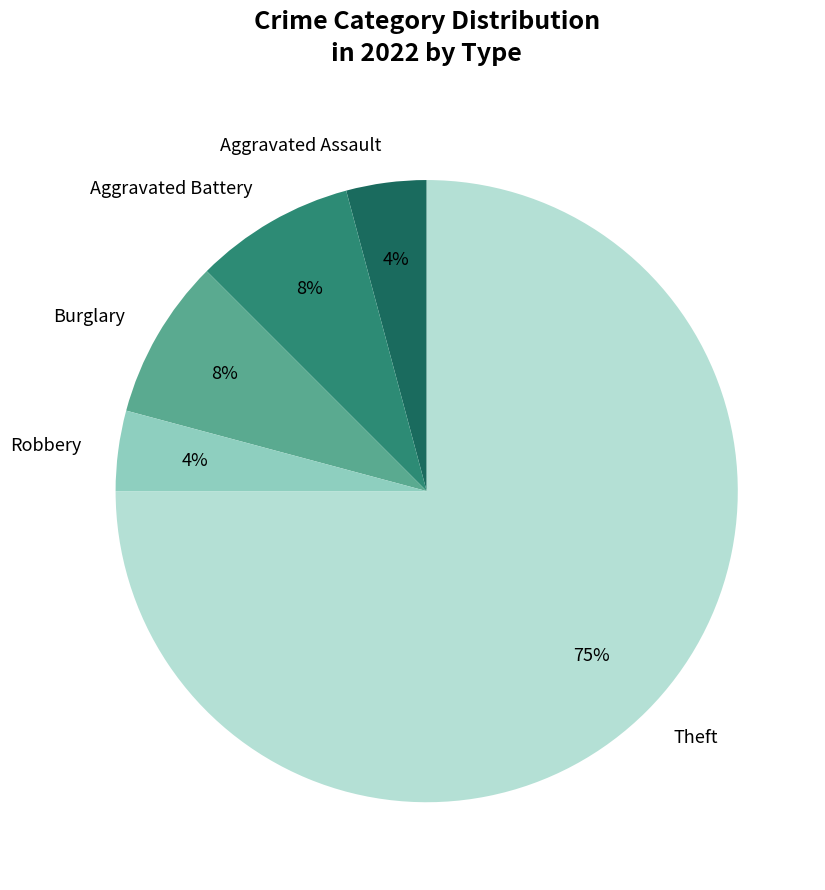

To the nearest percent, what is the difference between the Burglary and Aggravated Assault slice percentages?

4%